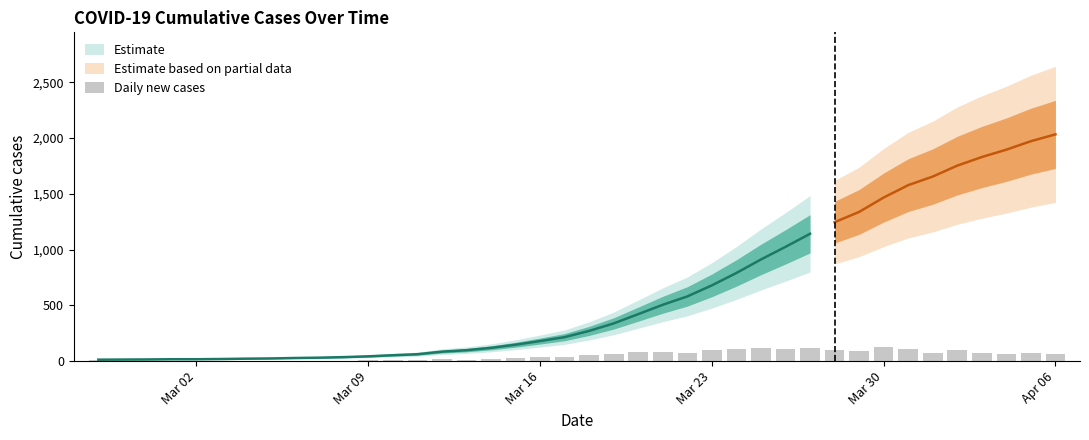

Are the bars horizontal?

No